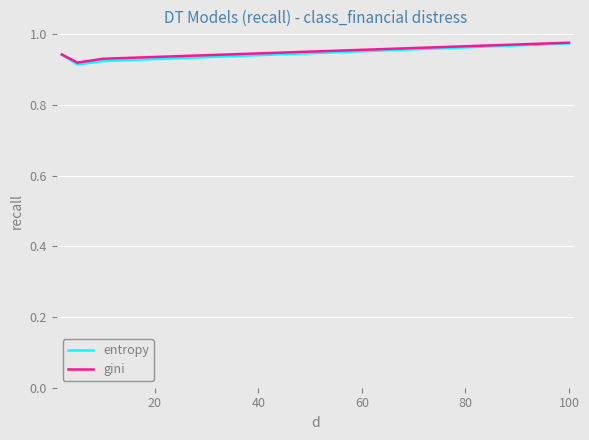

True or false: gini has more than 1 points higher than both neighbors.

False